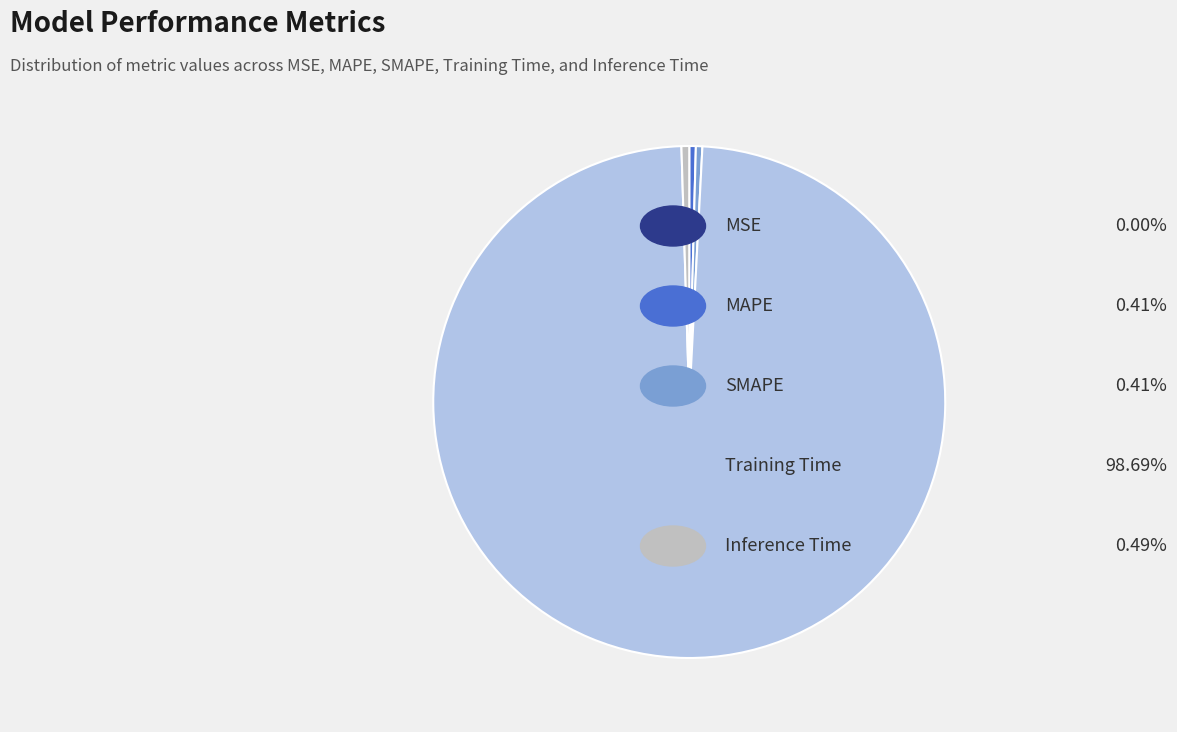

Is there a majority slice in this chart?

Yes